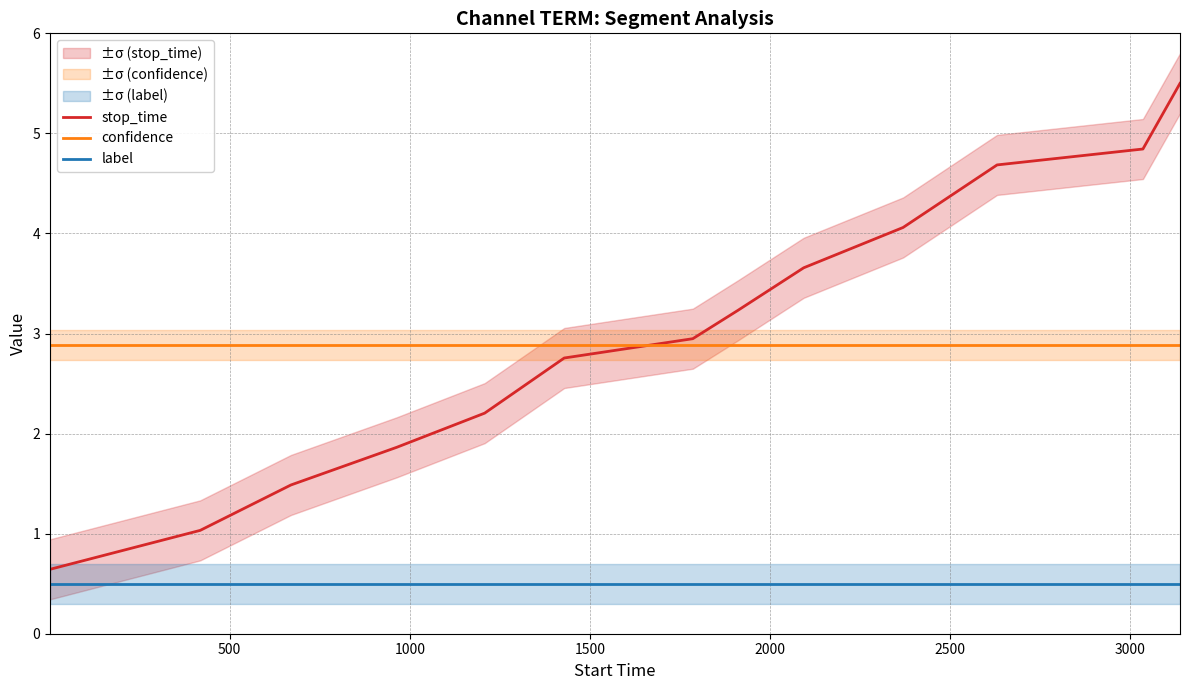

What is the maximum value for stop_time?

5.5